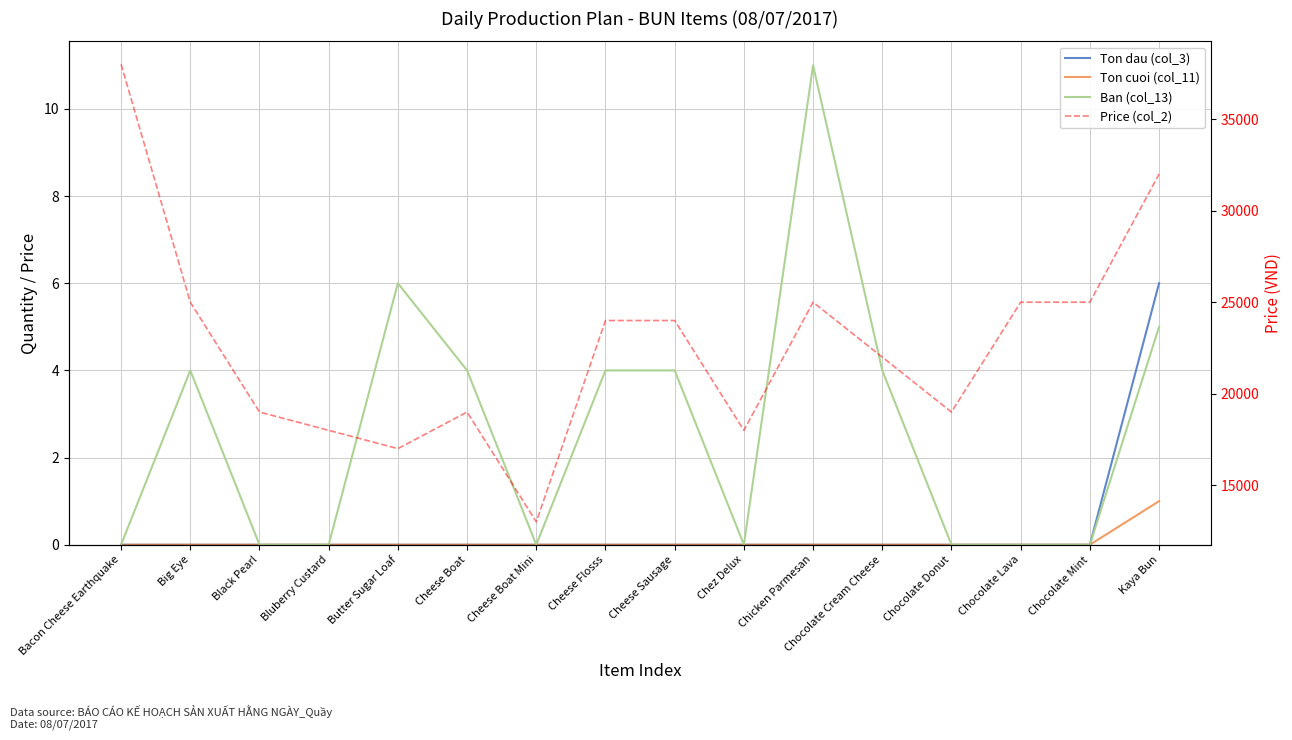

True or false: Ban (col_13) and Price (col_2) intersect in this chart.

False